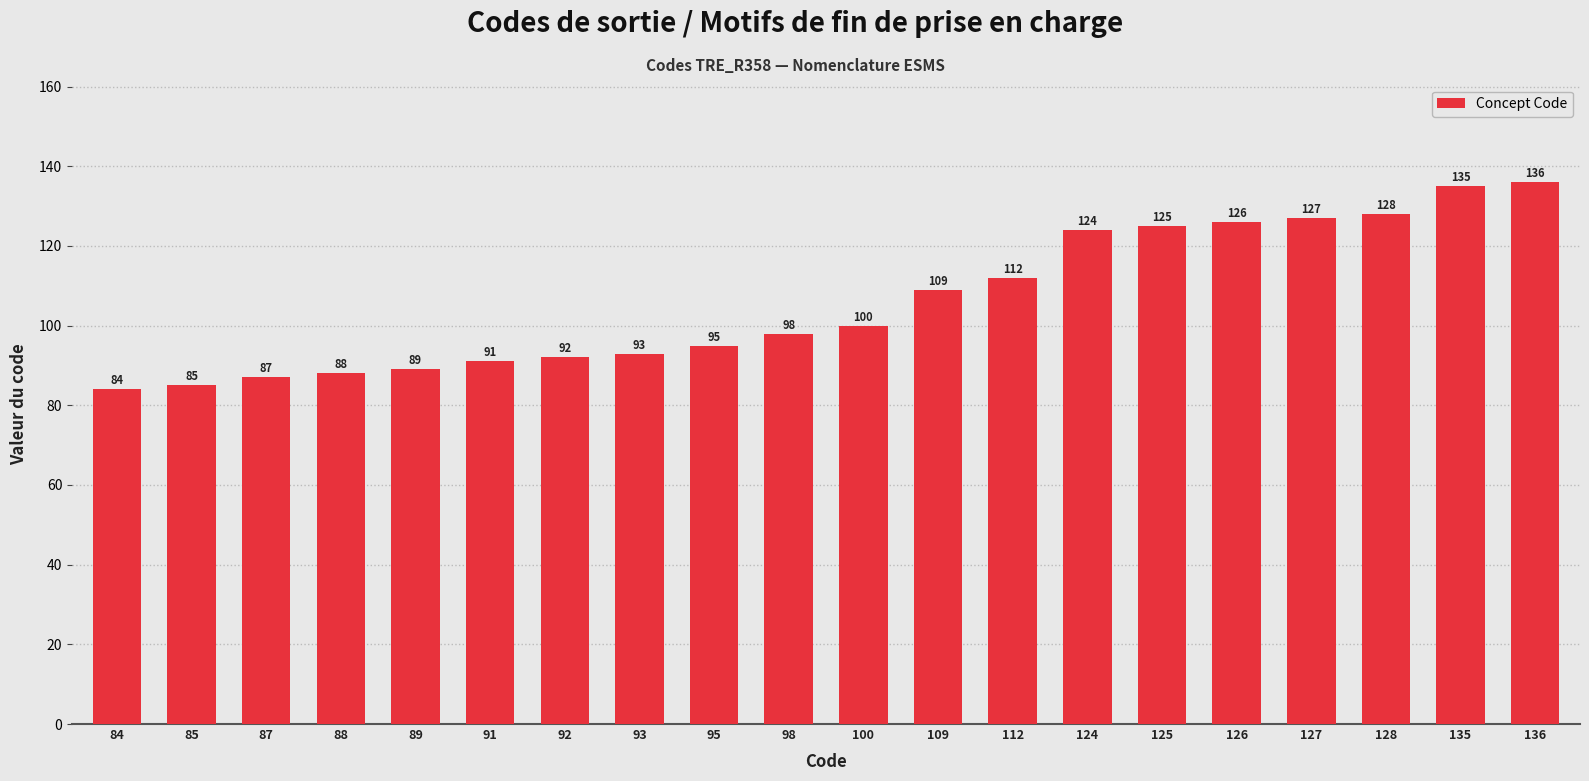

What is the value of the 9th bar from the left?

95